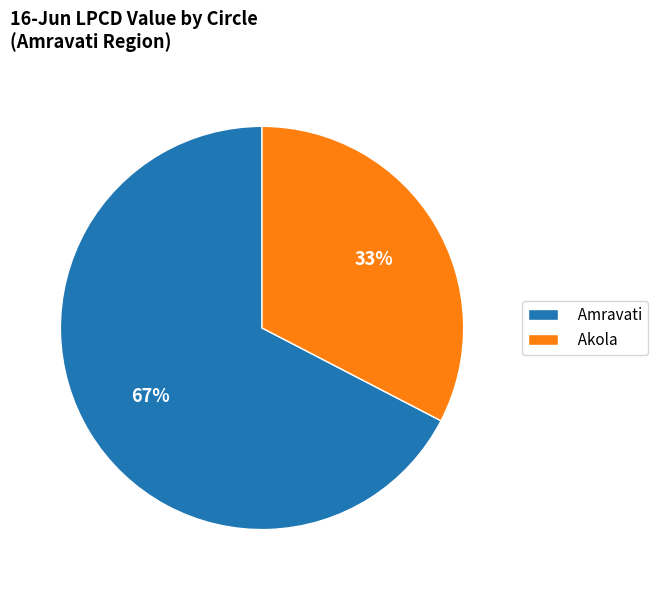

How many segments does this pie chart have?

2